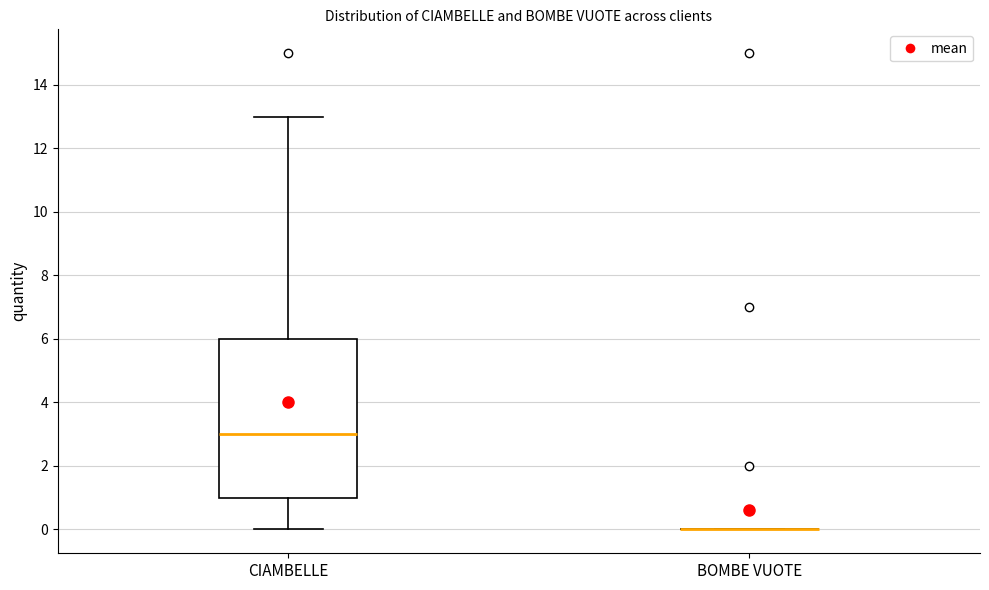

Reading left to right, read every box against the y-axis: the position of its median line, the range the box covers, and the ends of its whiskers. The values are not printed on the chart, so give them approximately, as read against the axis.

CIAMBELLE: median 3, box 1 to 6, whiskers 0 to 13
BOMBE VUOTE: box collapsed to a line at 0, whiskers 0 to 0